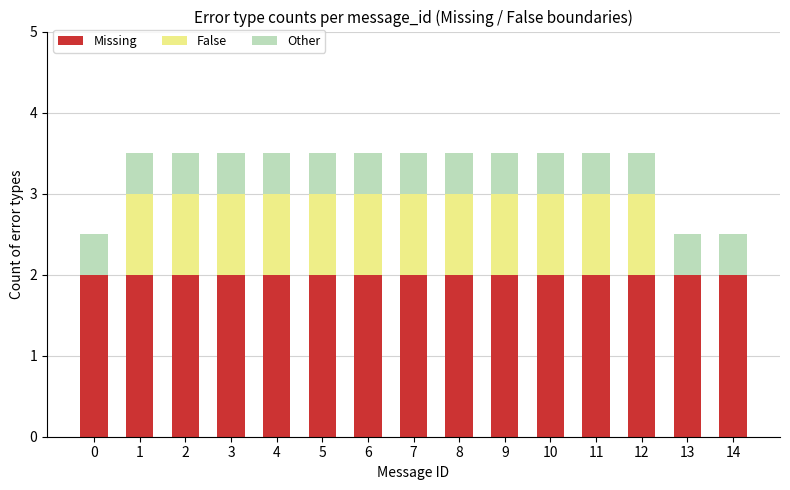

The value of Missing at 1 is 2.8. True or false?

False